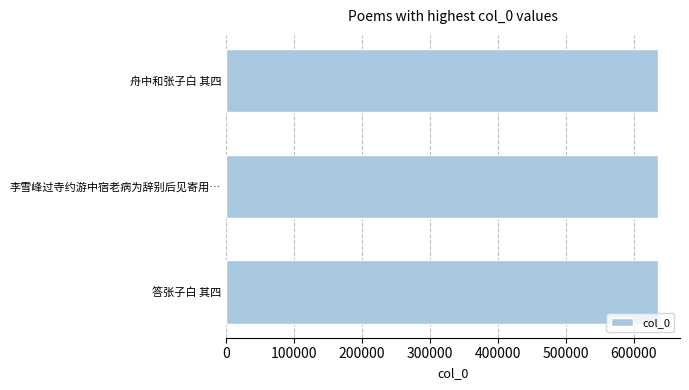

Approximately how many times larger is the value at 舟中和张子白 其四 compared to 李雪峰过寺约游中宿老病为辞别后见寄用…?

1.0